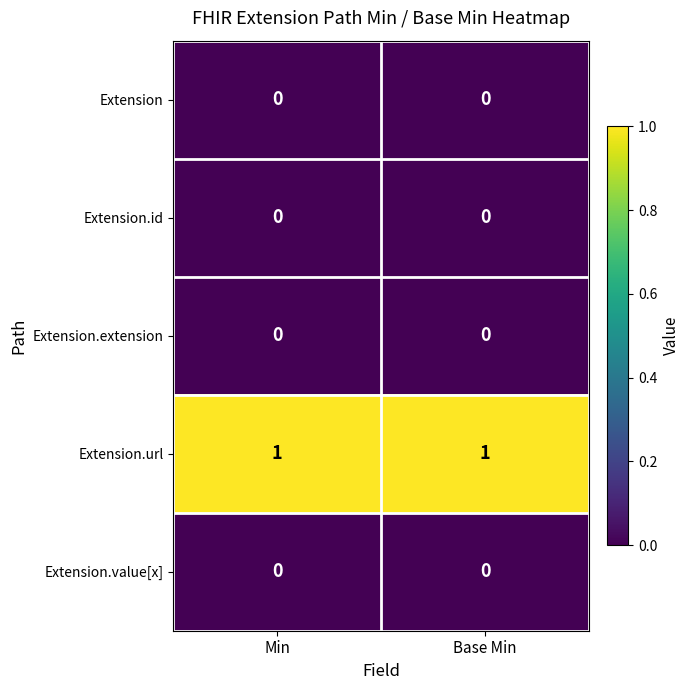

What is the difference between the highest and lowest values at Min?

1